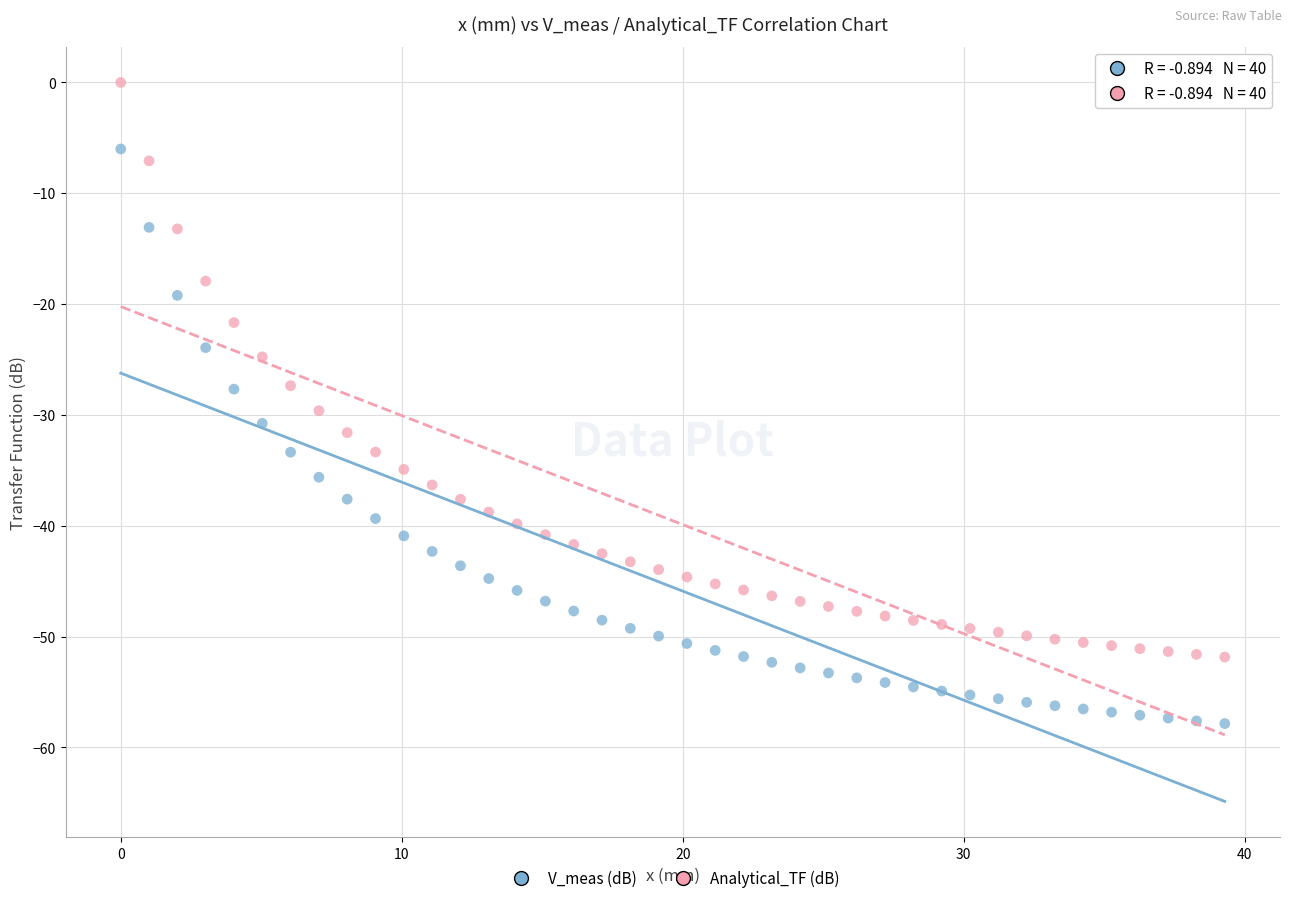

What are all the series names shown in the legend?

V_meas (dB), Analytical_TF (dB)